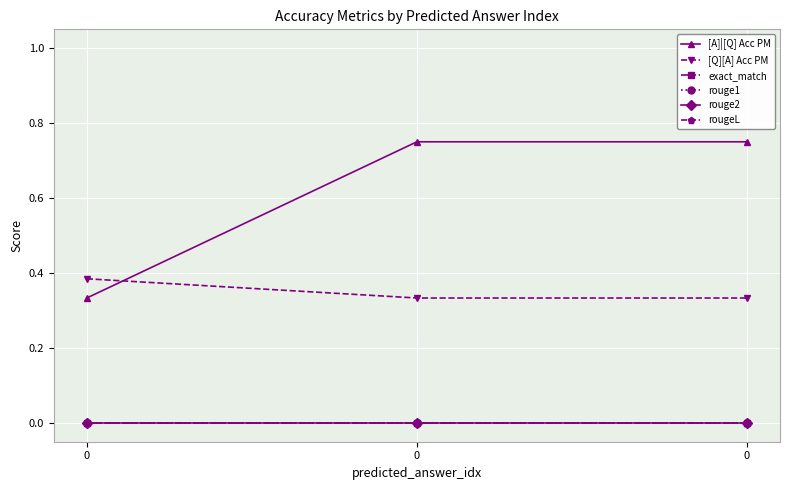

Is the value of rouge1 at 0 greater than the value of [Q][A] Acc PM at 0?

No